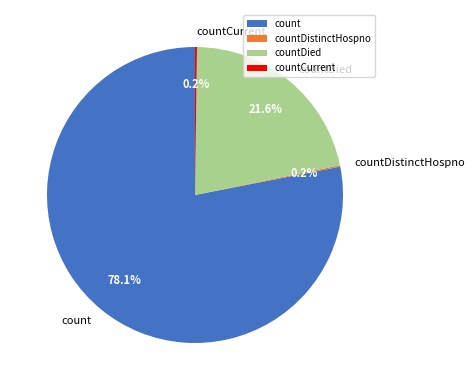

Which category accounts for the majority?

count